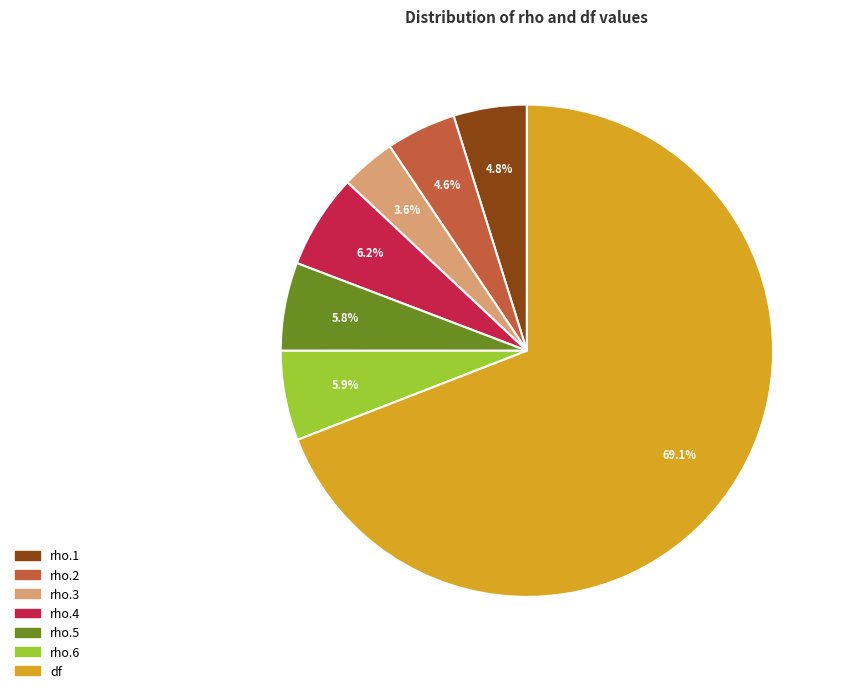

What portion of the pie excludes rho.6?

94.1%